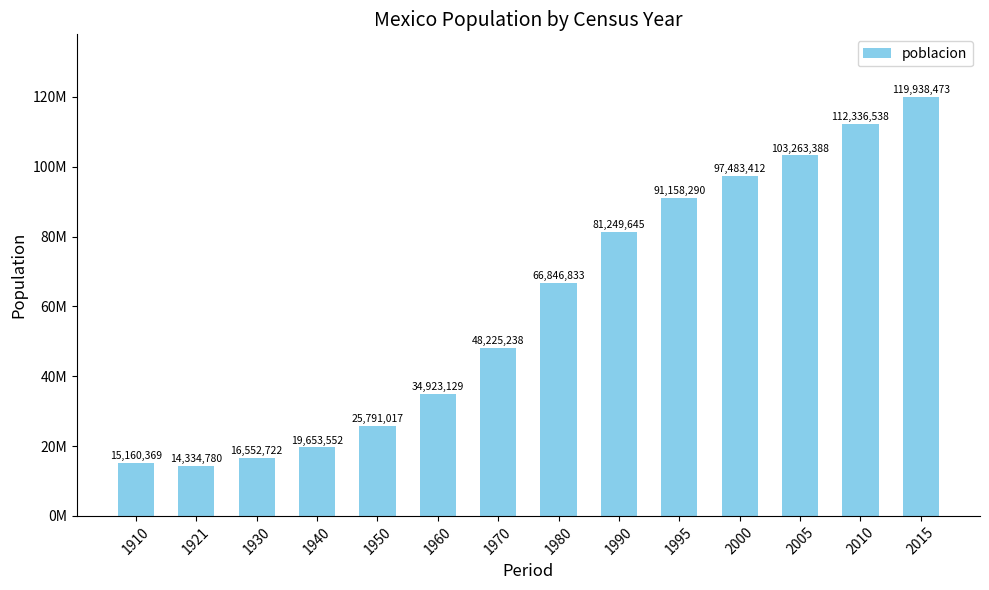

Which category has the lowest value across all series?

1921